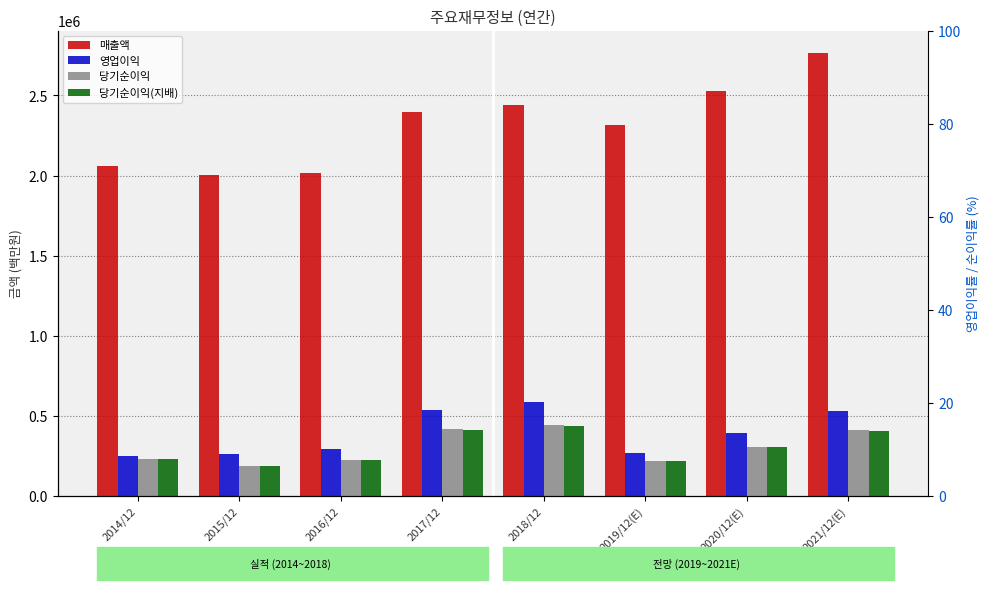

How many categories are shown in the chart?

8